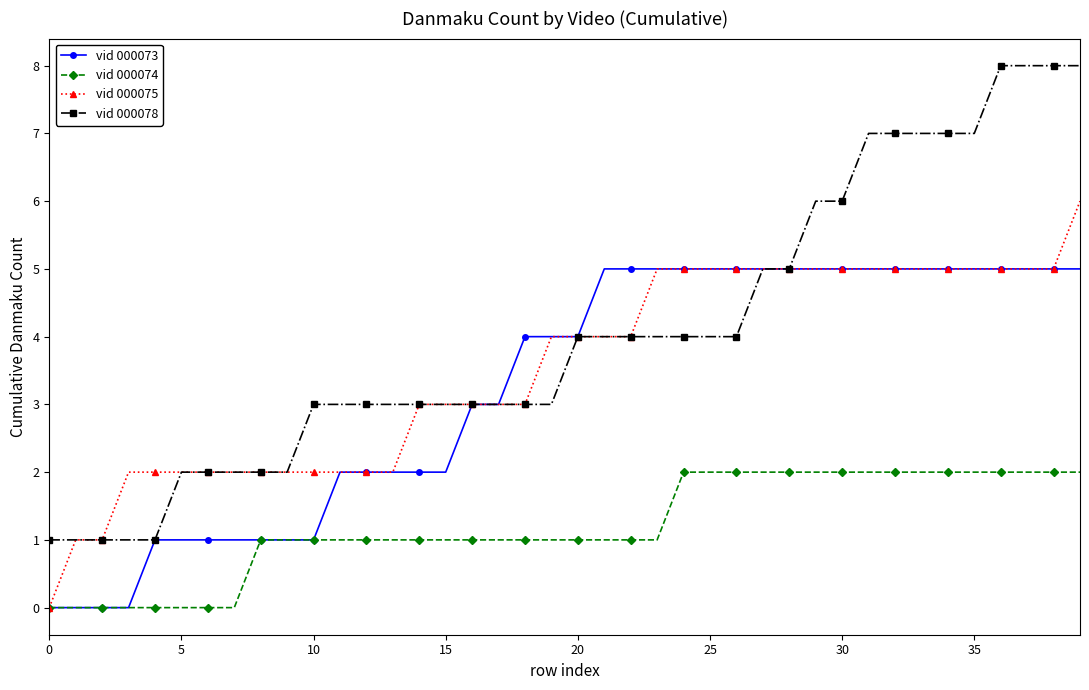

What is the value of the vid 000073 point at the 14th from the left?

2